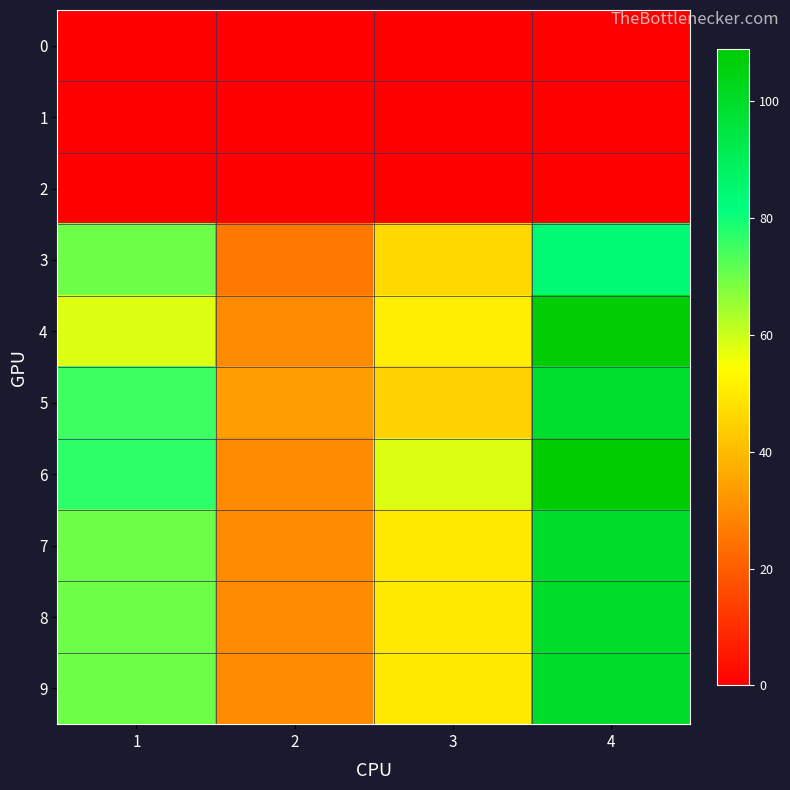

List the series in order of their peak value, lowest first.

0, 1, 2, 3, 5, 7, 8, 9, 4, 6